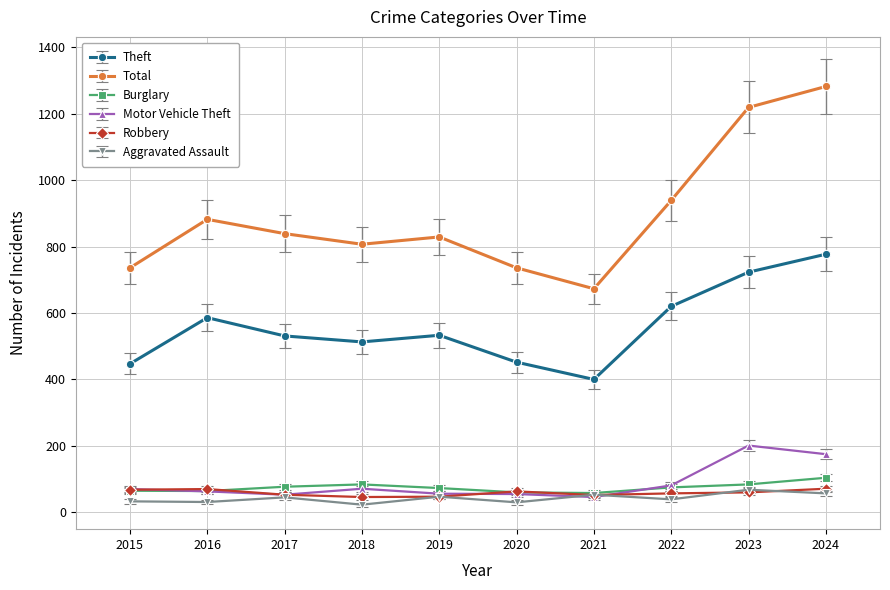

True or false: Burglary and Total cross at least once.

False